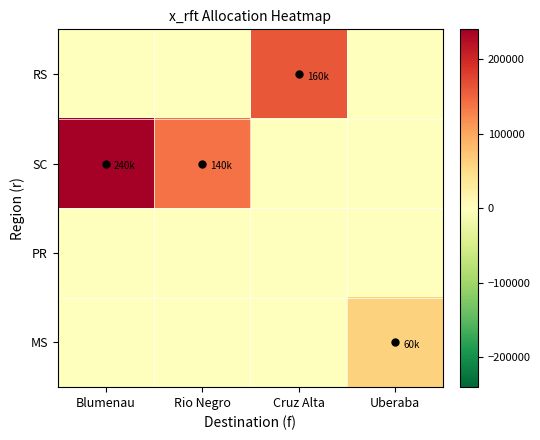

At which category is the sum across all series the highest?

Blumenau